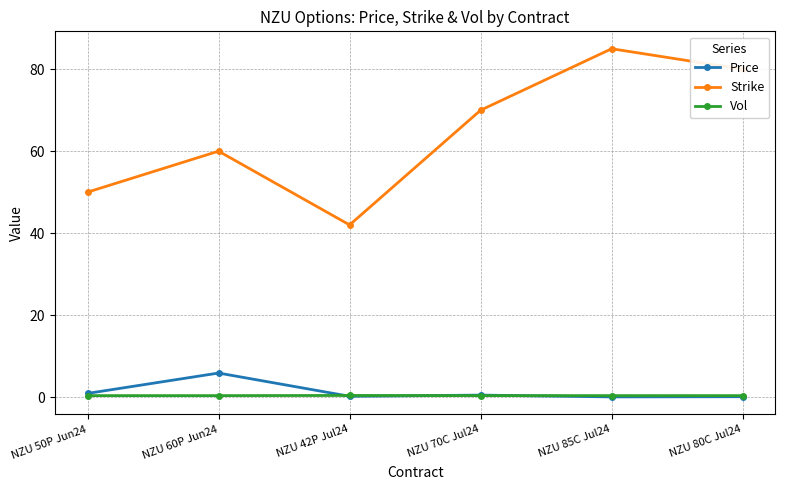

The Price series shows 0.0 at NZU 85C Jul24. True or false?

True